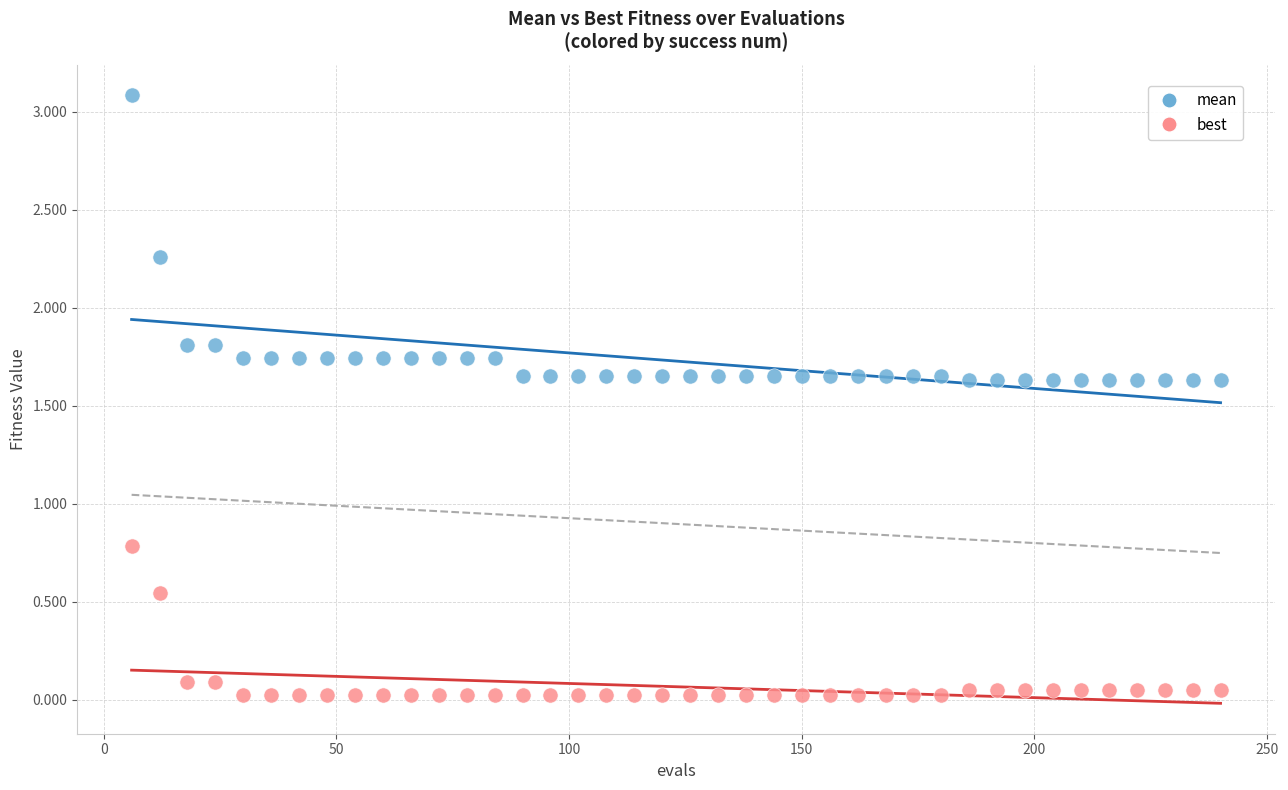

Across all data points, what is the range of X values (max minus min)?

234.0